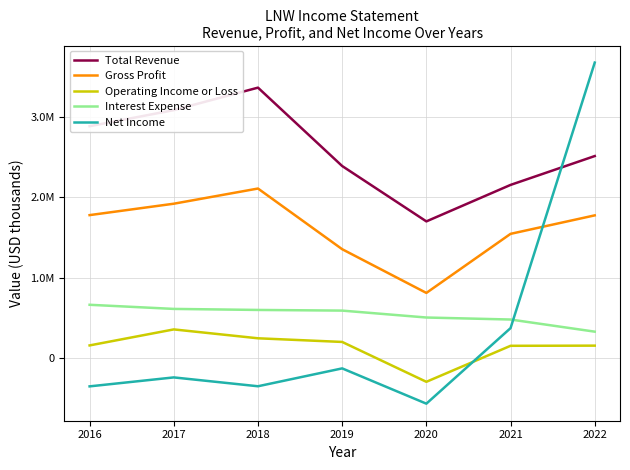

What is the difference between the maximum and second lowest values in the Net Income series?

4028700